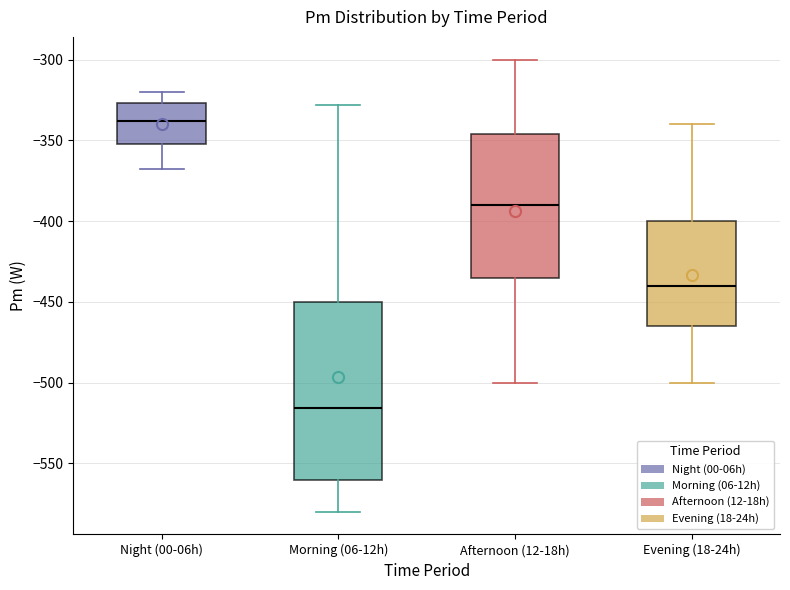

Where does the median line of the box for Evening (18-24h) sit on the y-axis? The values are not printed on the chart, so give them approximately, as read against the axis.

-440